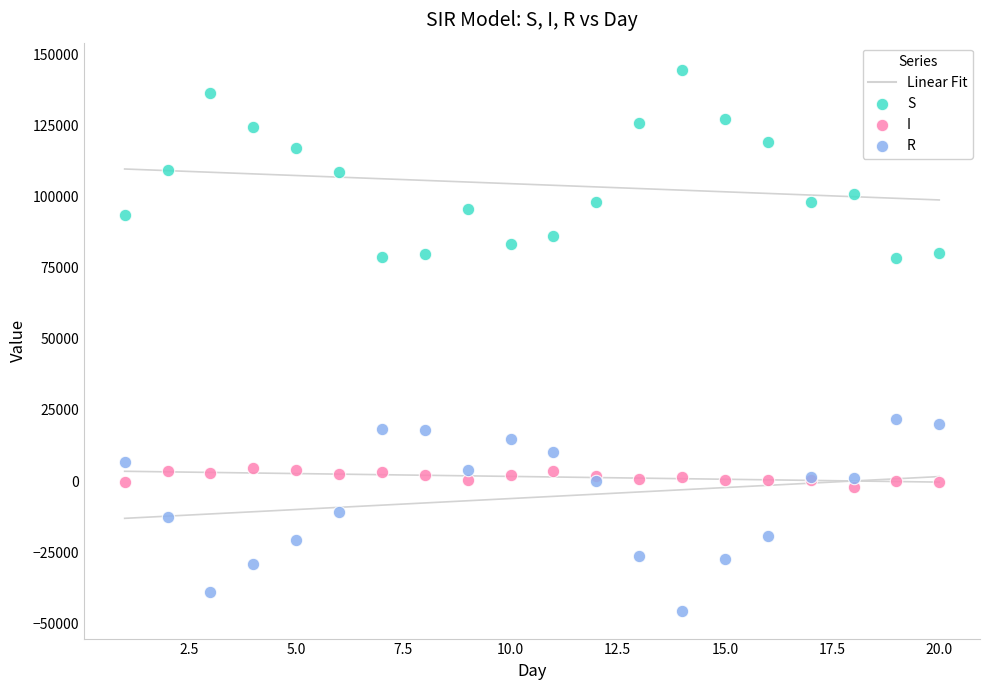

Which series contains the lowest Y value?

R